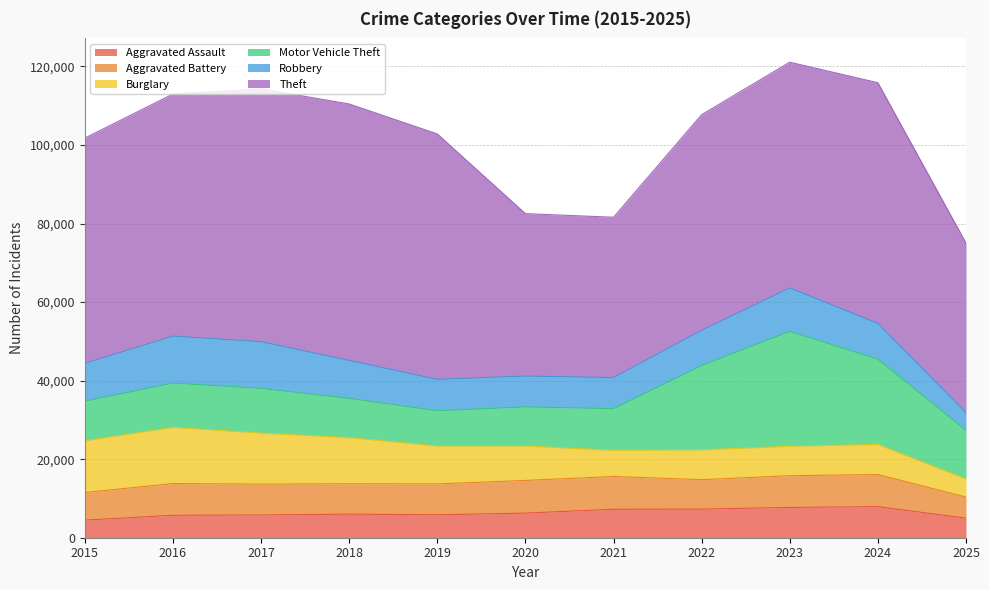

What is the total value across all series at 2025?

75011